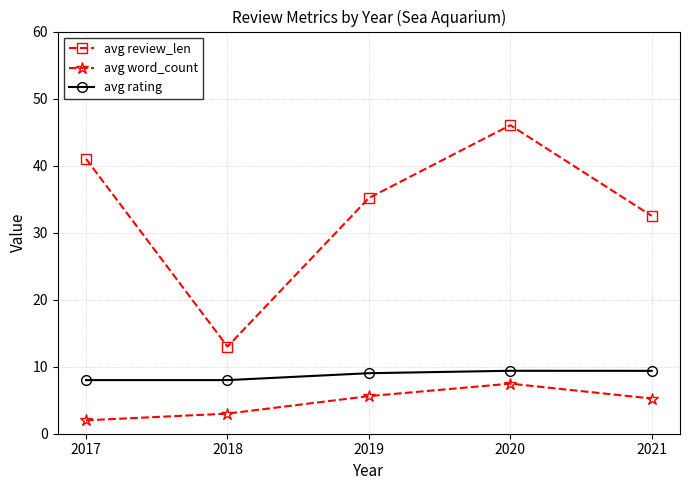

How many lines are shown in the chart?

3